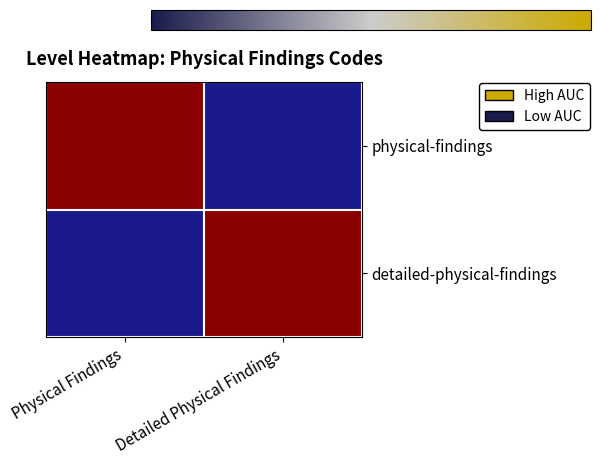

At how many categories does at least one series exceed 0?

2